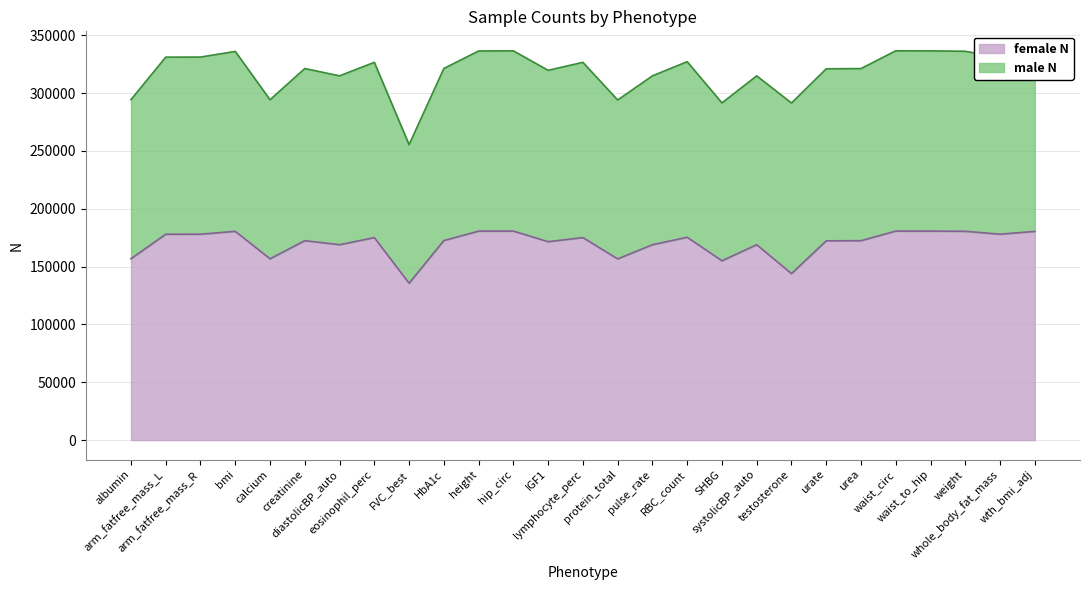

At which label is the value closest to 158153?

albumin